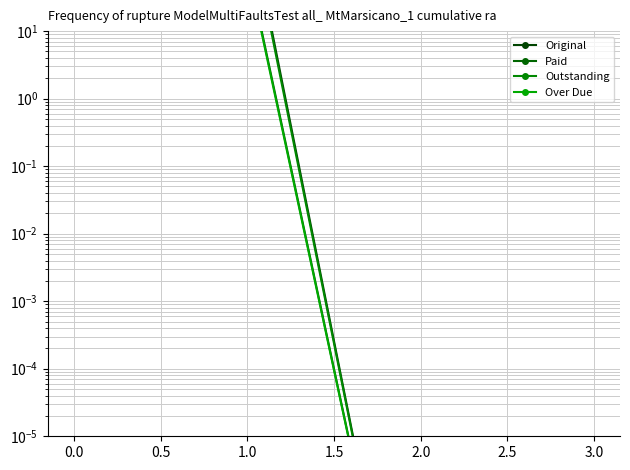

How many lines are shown in the chart?

4